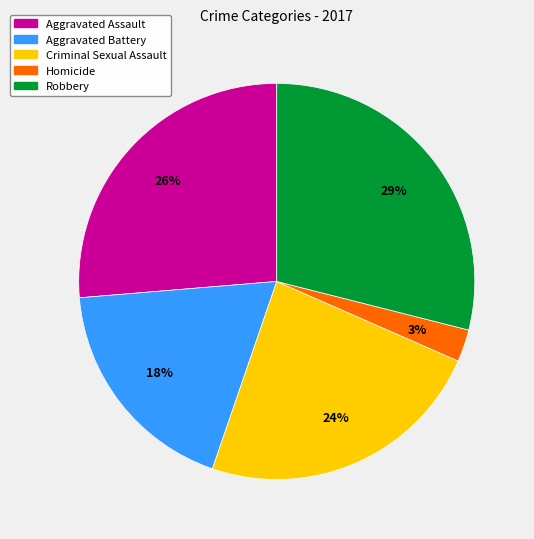

Does Aggravated Assault represent more than half of the total?

No